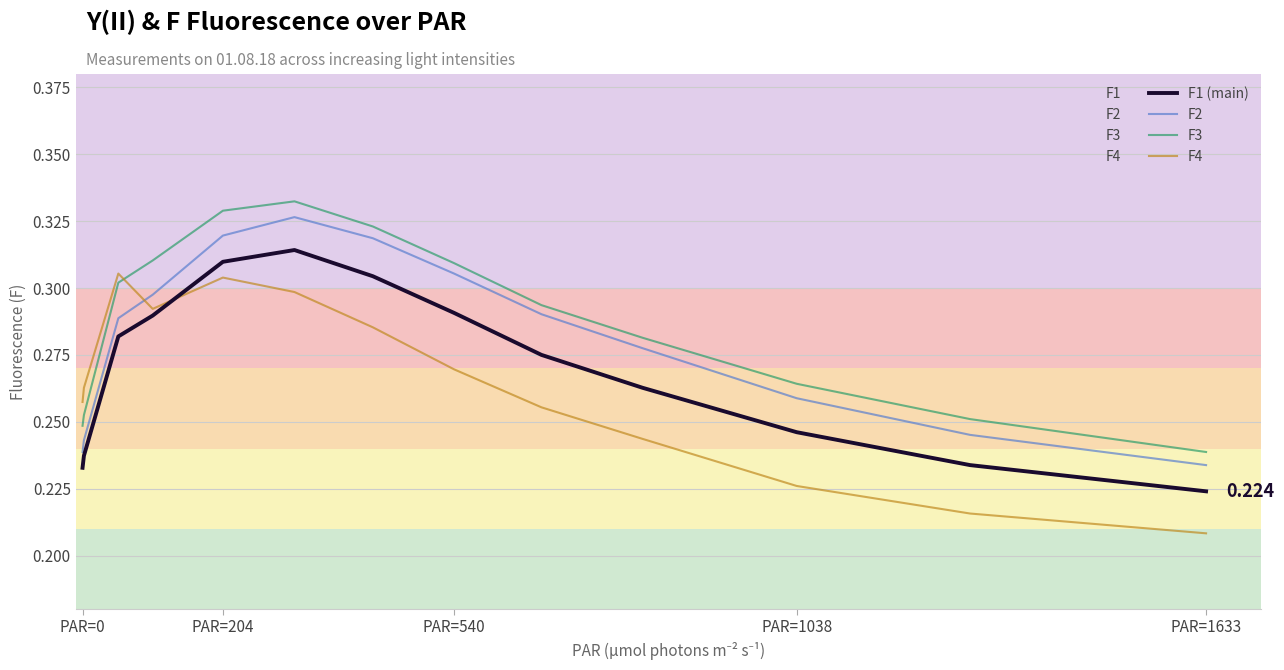

True or false: F3 and F2 intersect in this chart.

False